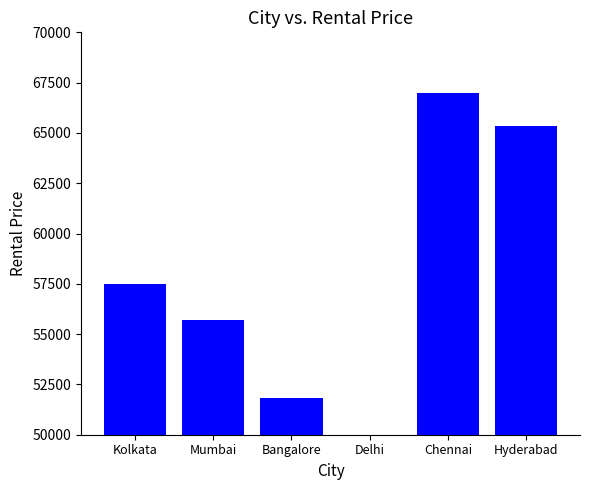

True or false: the data shows 111975.5 at Hyderabad.

False